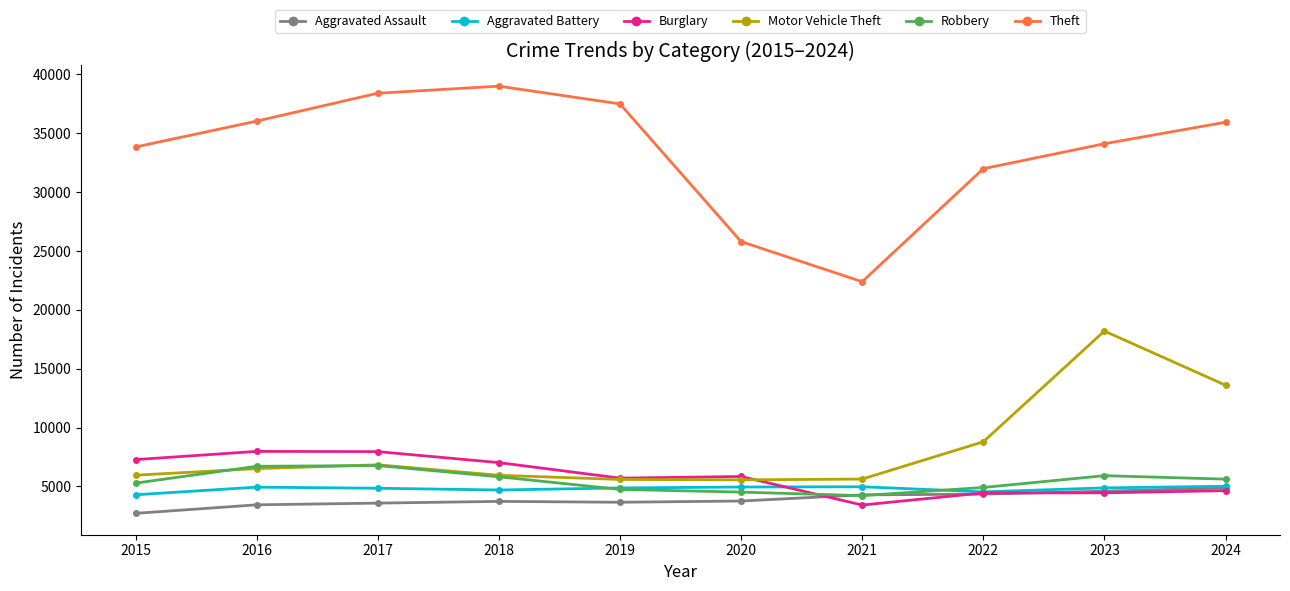

What is the difference between the highest and lowest values at 2021?

18969